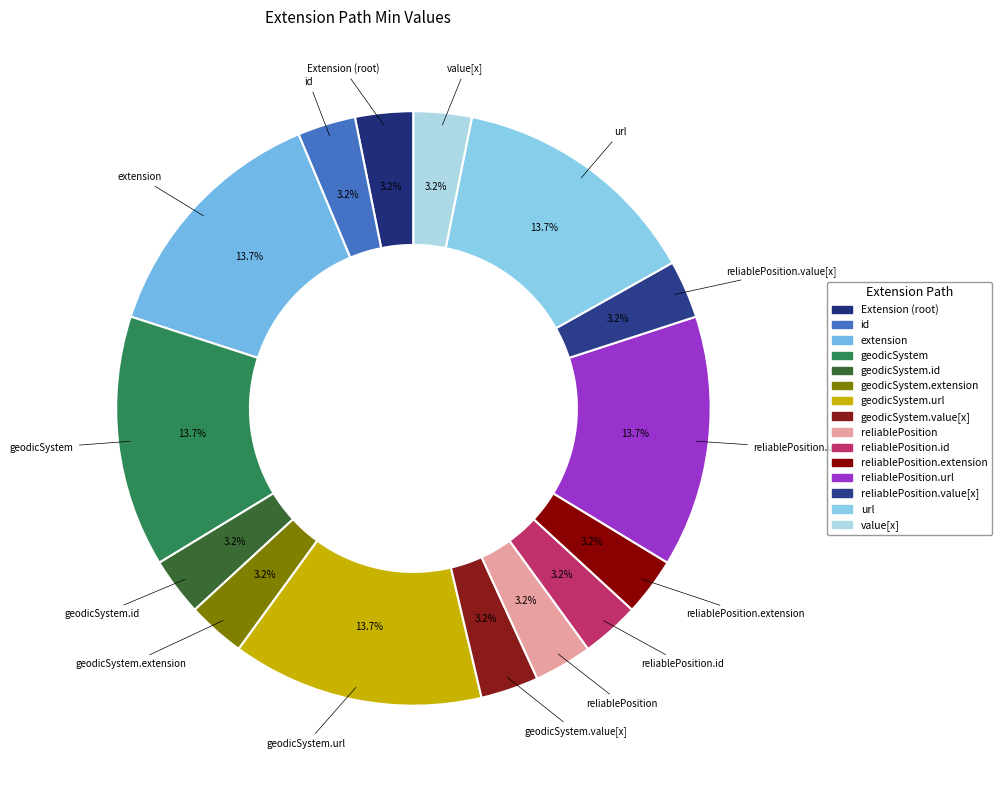

How many slices are in this pie chart?

15